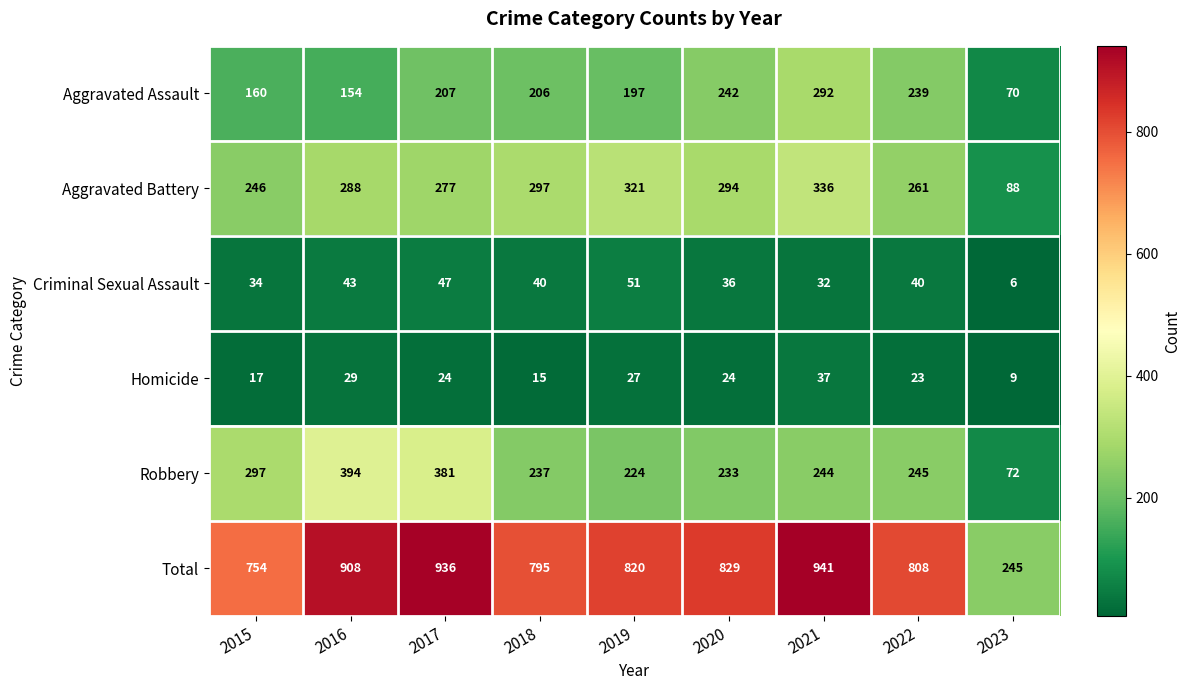

How many data points does each series have?

9